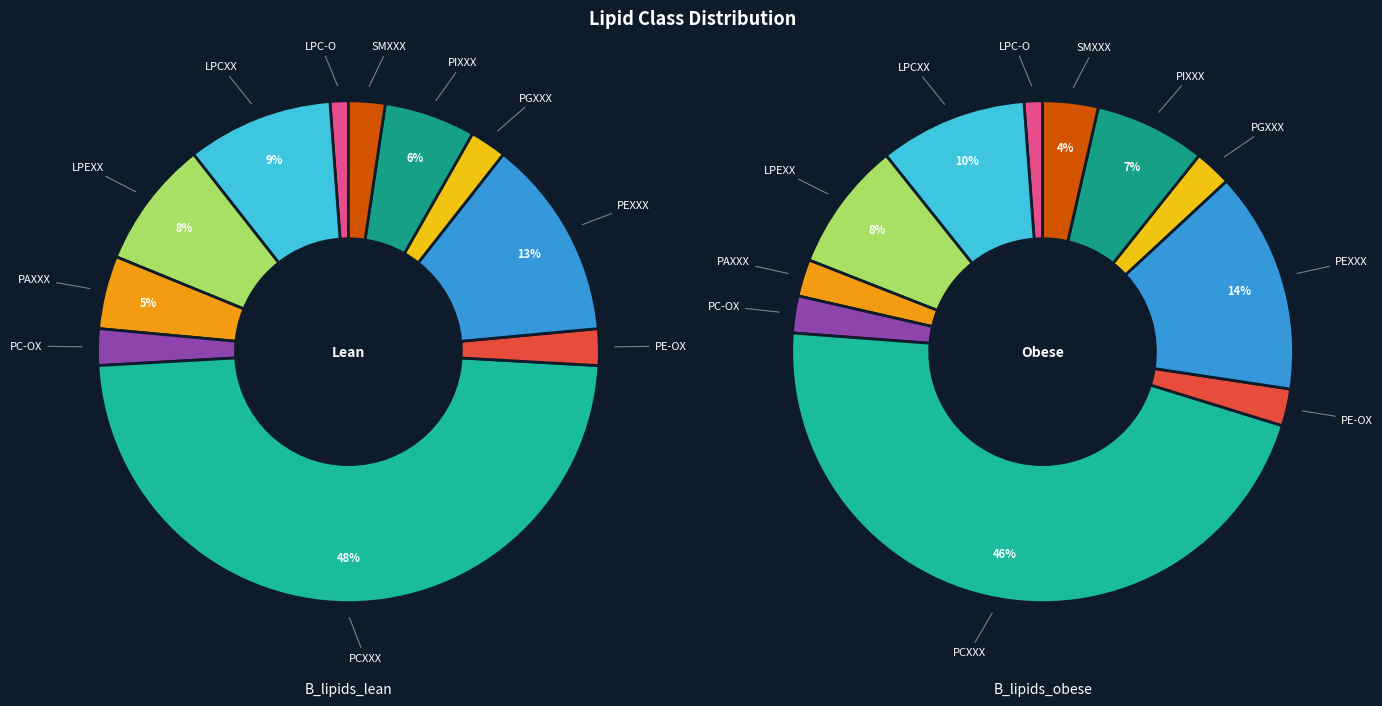

Rank the series by their maximum value, from lowest to highest.

B_lipids_obese, B_lipids_lean